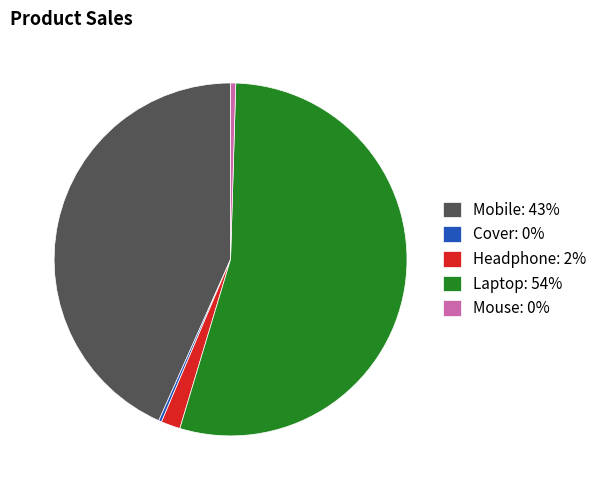

Does Mouse: 0% account for over 50% of the chart?

No